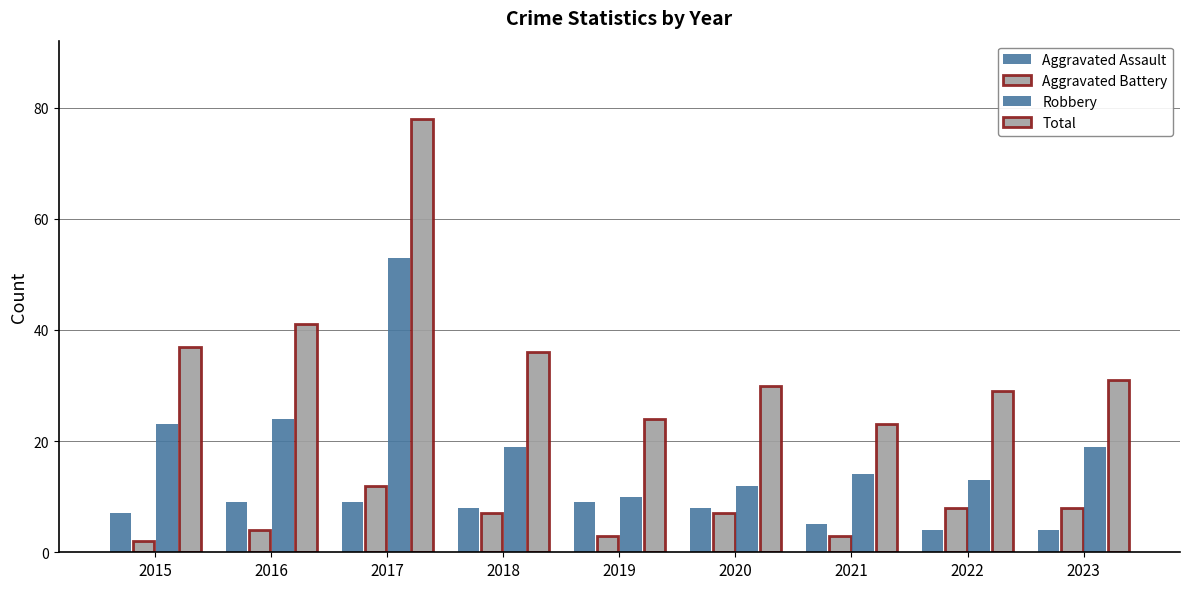

How many bars are there in total?

36